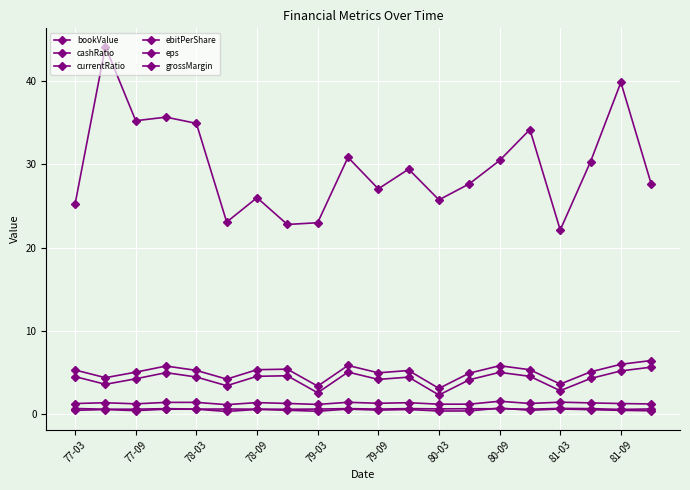

Reading right to left, extract all data points from this chart.

bookValue: 27.6	39.9	30.3	22.1	34.2	30.5	27.6	25.7	29.4	27.1	30.8	23.0	22.8	26.0	23.1	34.9	35.7	35.2	44.1	25.2
cashRatio: 0.4	0.4	0.5	0.6	0.4	0.7	0.4	0.4	0.5	0.5	0.6	0.3	0.4	0.5	0.3	0.6	0.6	0.4	0.5	0.4
currentRatio: 1.2	1.2	1.3	1.4	1.3	1.5	1.2	1.2	1.4	1.3	1.4	1.1	1.3	1.4	1.1	1.4	1.4	1.2	1.3	1.2
ebitPerShare: 6.4	6.0	5.1	3.6	5.3	5.8	4.9	3.1	5.2	4.9	5.8	3.3	5.4	5.3	4.2	5.2	5.8	5.0	4.4	5.3
eps: 5.6	5.2	4.3	2.8	4.5	5.0	4.1	2.3	4.4	4.2	5.0	2.5	4.6	4.5	3.4	4.4	5.0	4.2	3.6	4.5
grossMargin: 0.6	0.5	0.6	0.7	0.6	0.6	0.6	0.6	0.6	0.6	0.6	0.6	0.6	0.6	0.6	0.6	0.6	0.6	0.6	0.7